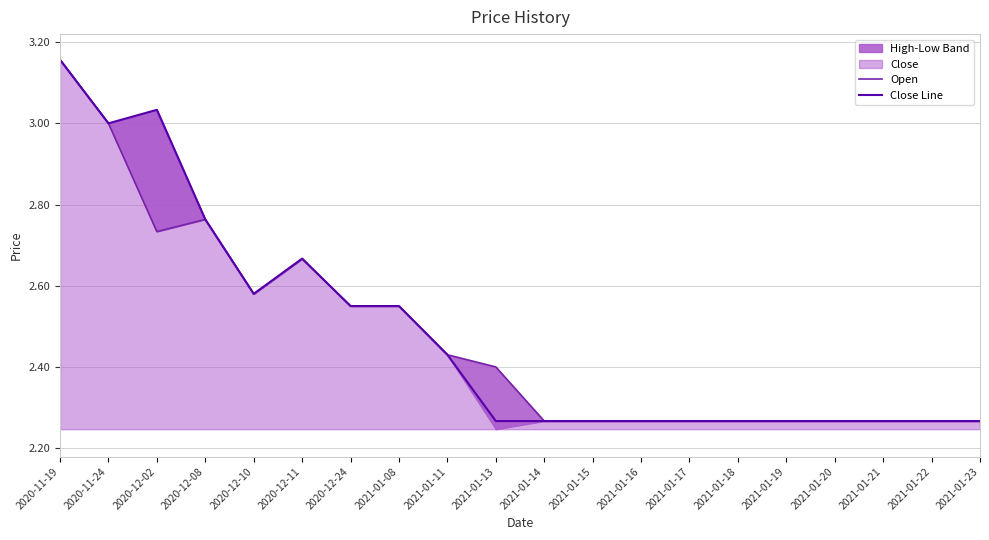

True or false: Close Line and Open intersect in this chart.

False